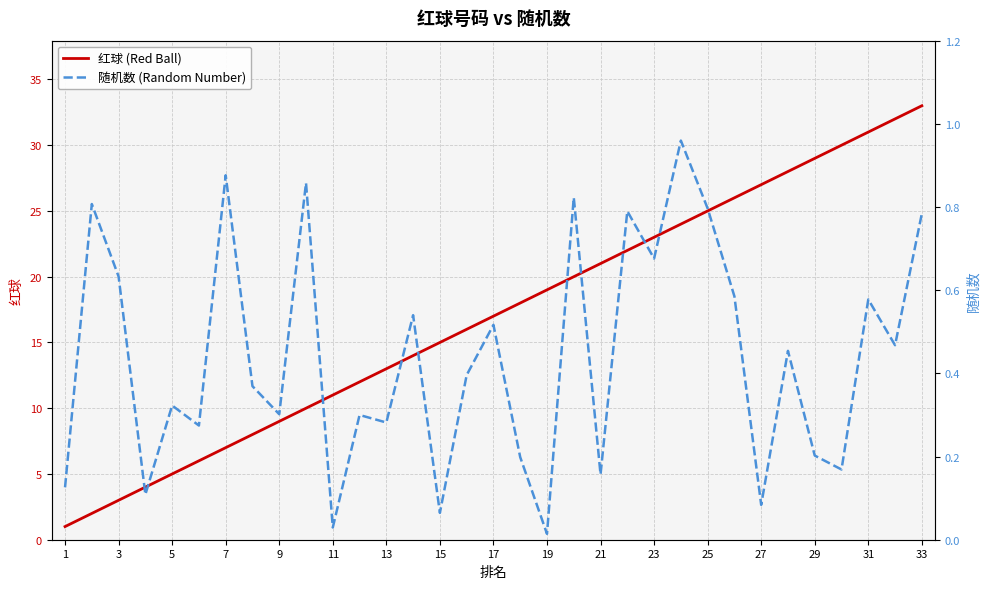

Between 31 and 33, which series saw the biggest shift?

红球 (Red Ball)